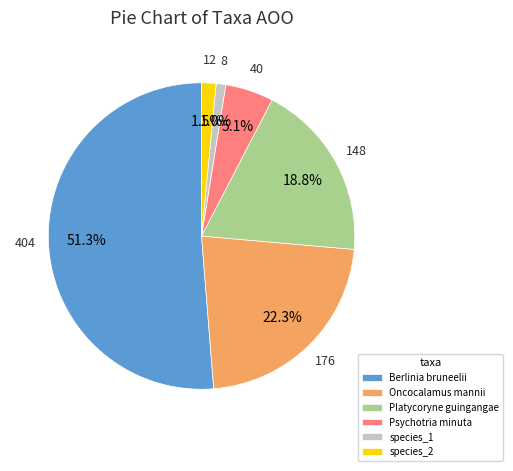

Which category accounts for the majority?

Berlinia bruneelii